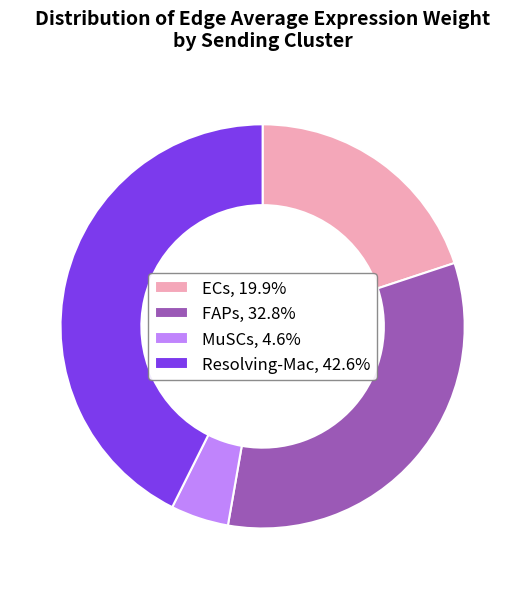

How many segments does this pie chart have?

4